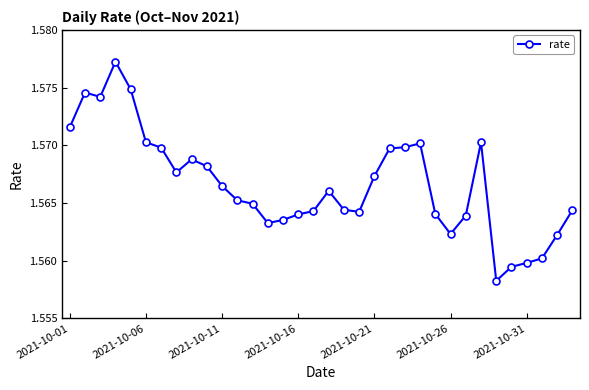

True or false: the data has more than 2 interior local peaks.

True